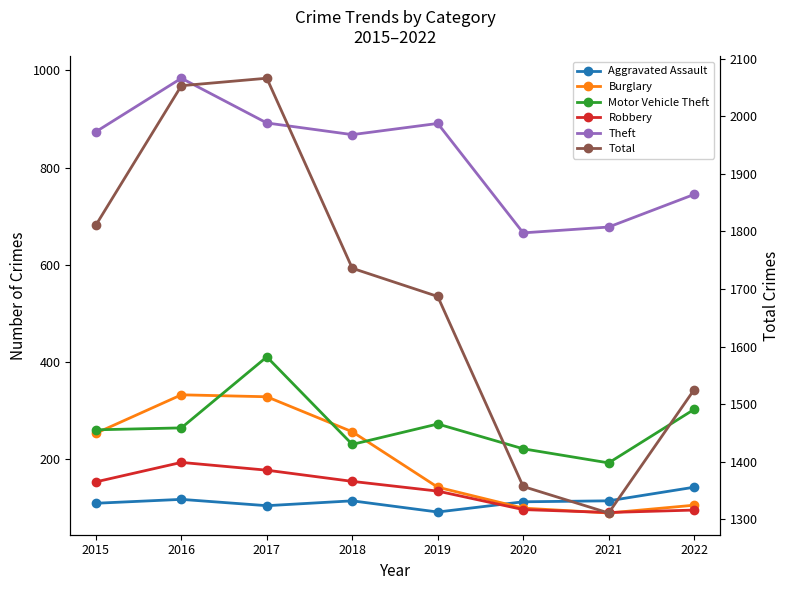

At which category does Aggravated Assault reach its first local peak?

2016